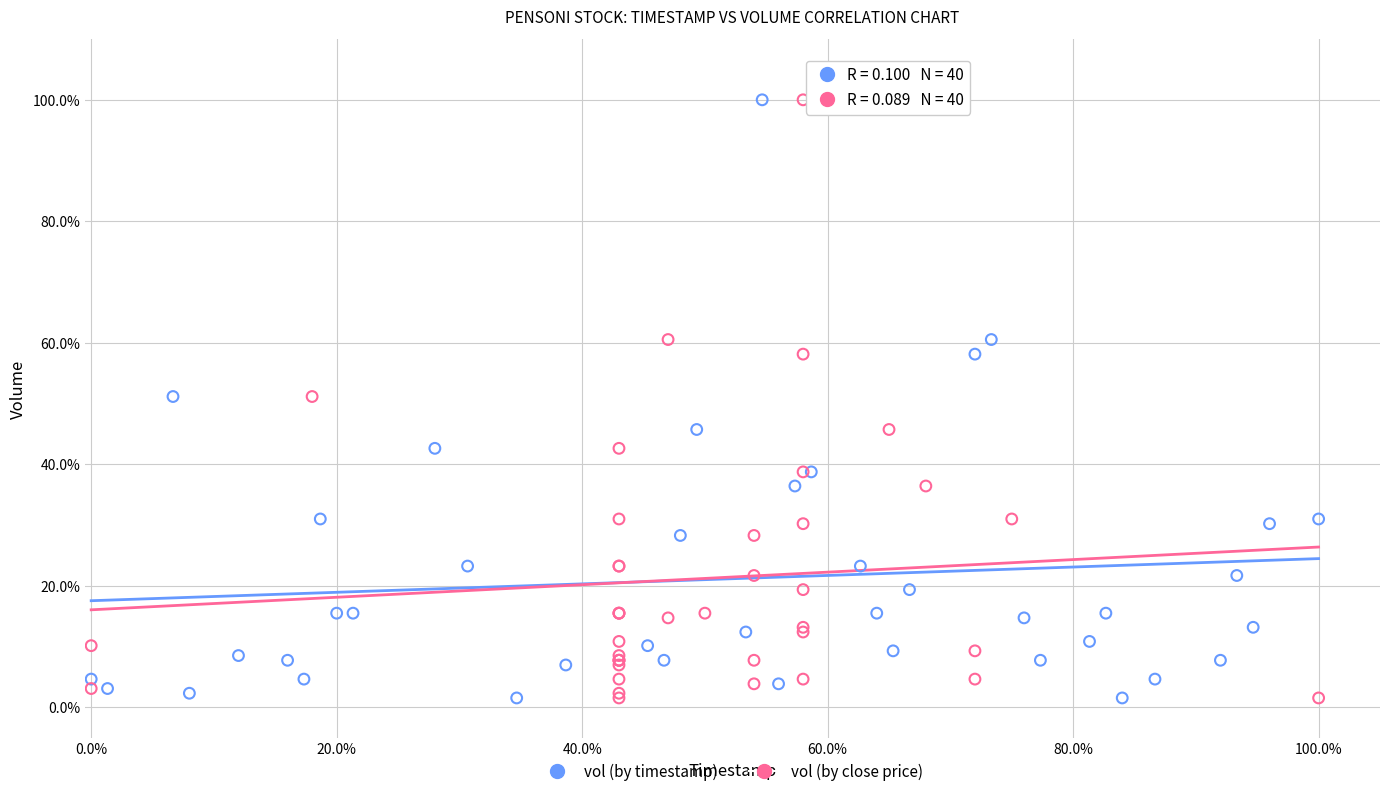

What are all the series names shown in the legend?

vol (by timestamp), vol (by close price)